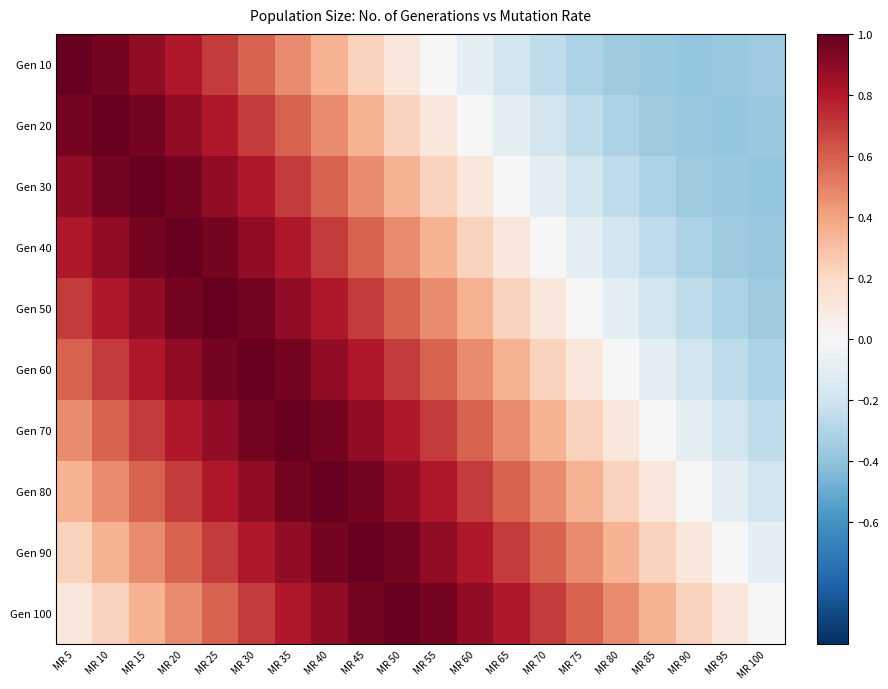

Which series has the largest total across all categories?

Gen 100